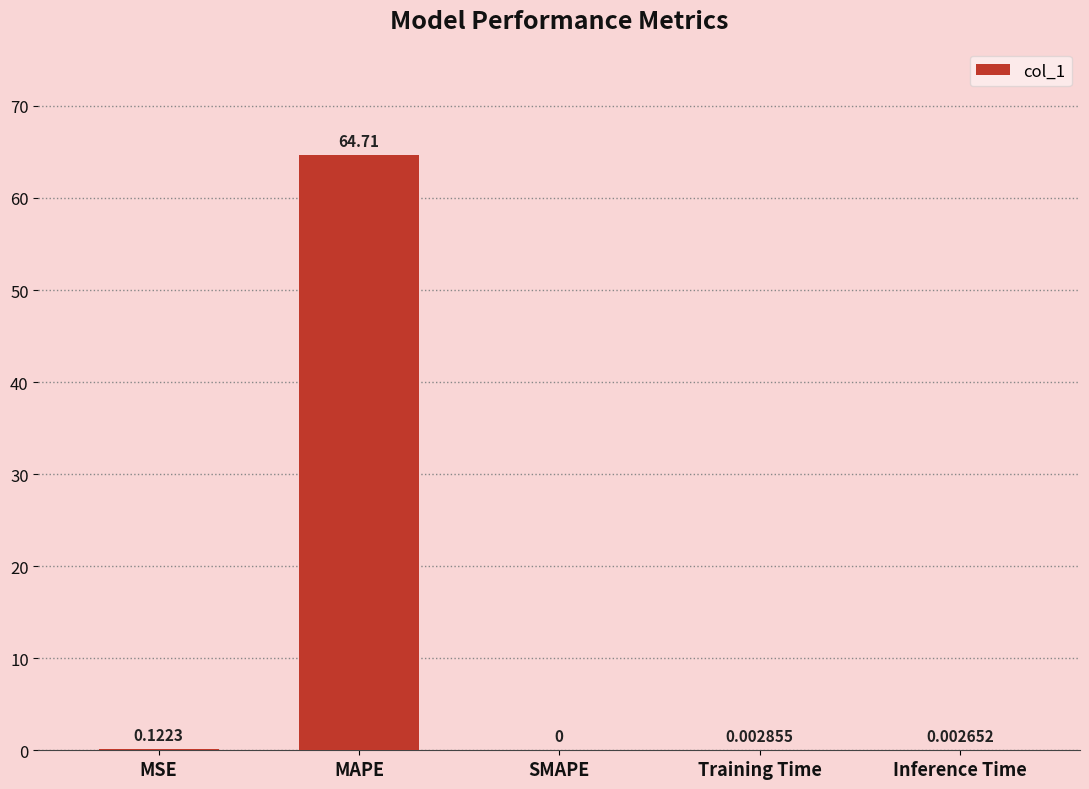

Between MSE and SMAPE, which is larger?

MSE